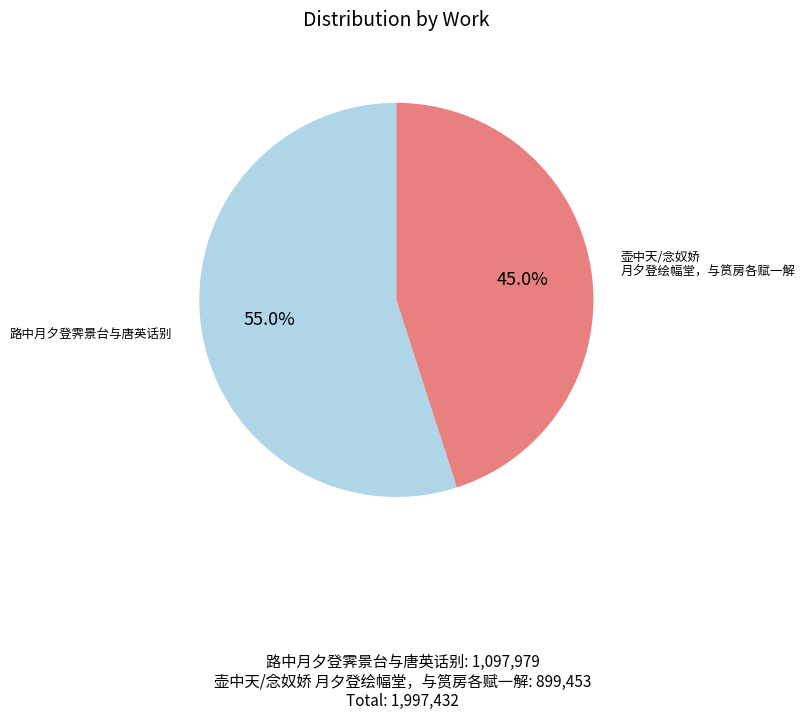

Count the number of slices in the pie.

2